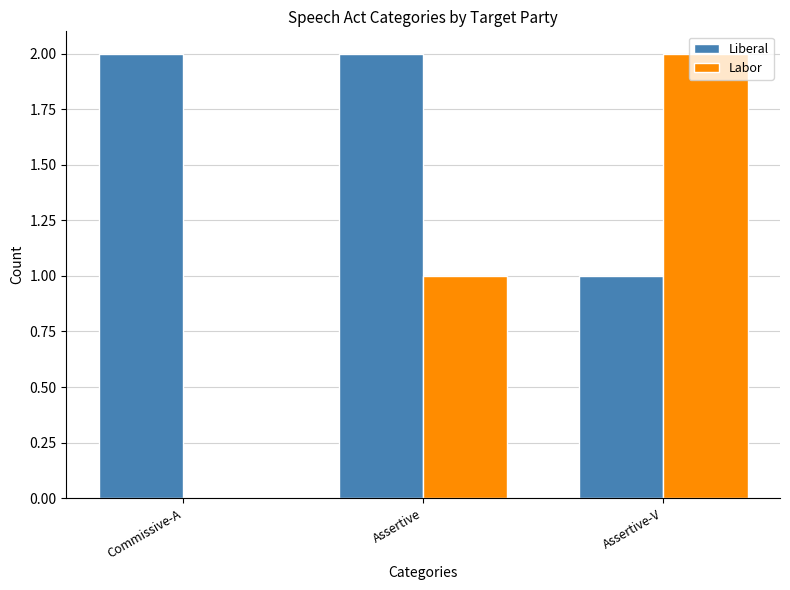

What is the sum of the Liberal values at Commissive-A and Assertive?

4